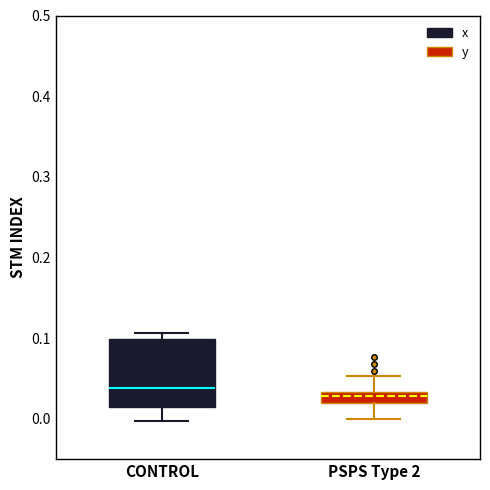

Where does the lower whisker of the box for CONTROL end on the y-axis? The values are not printed on the chart, so give them approximately, as read against the axis.

0.00